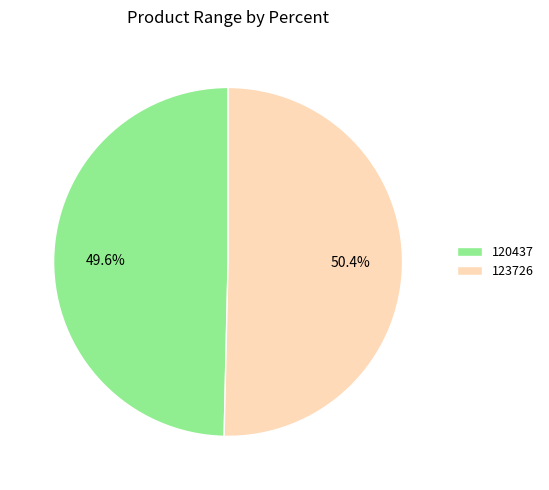

Which slice is the smallest?

120437